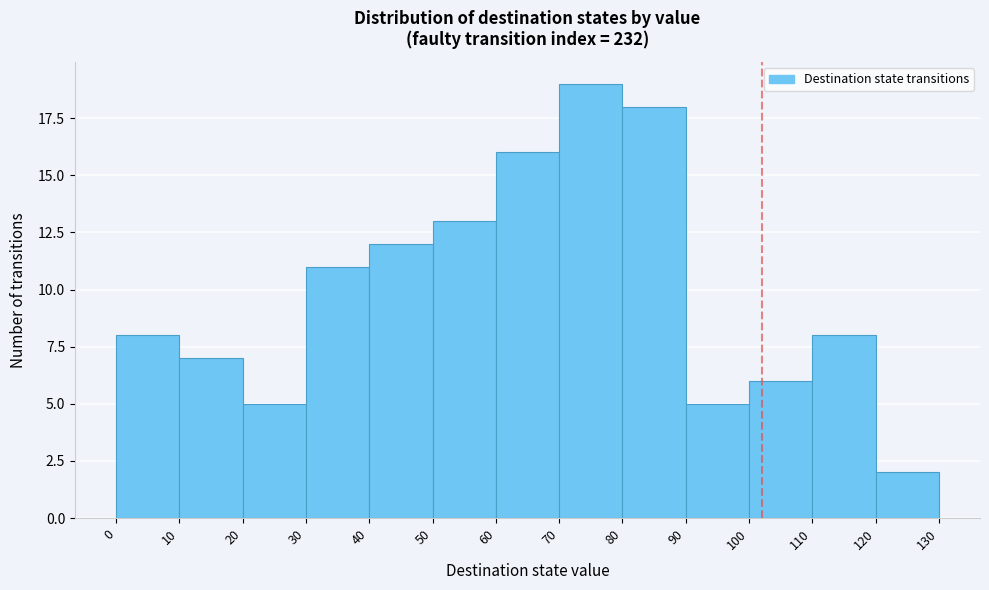

Reading left to right, transcribe this chart: for each bar, give the range it covers on the x-axis and its height. The values are not printed on the chart, so give them approximately, as read against the axis.

0 to 10: 8
10 to 20: 7
20 to 30: 5
30 to 40: 11
40 to 50: 12
50 to 60: 13
60 to 70: 16
70 to 80: 19
80 to 90: 18
90 to 100: 5
100 to 110: 6
110 to 120: 8
120 to 130: 2